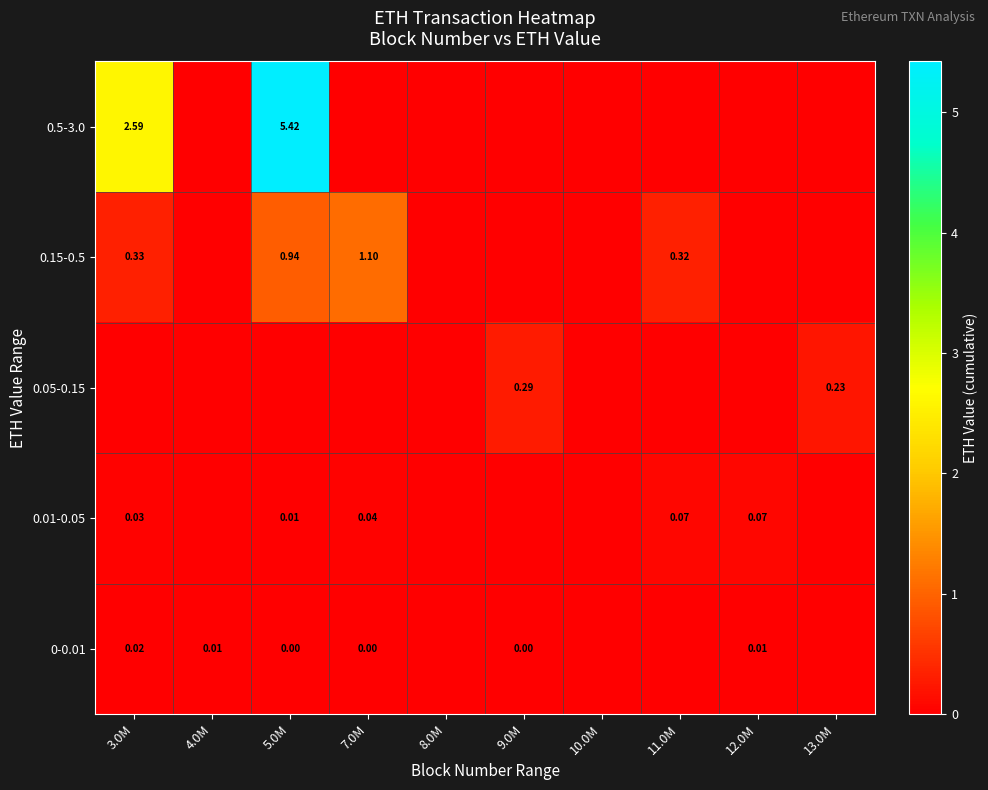

Which category has the highest value in the 0.01-0.05 series?

12.0M